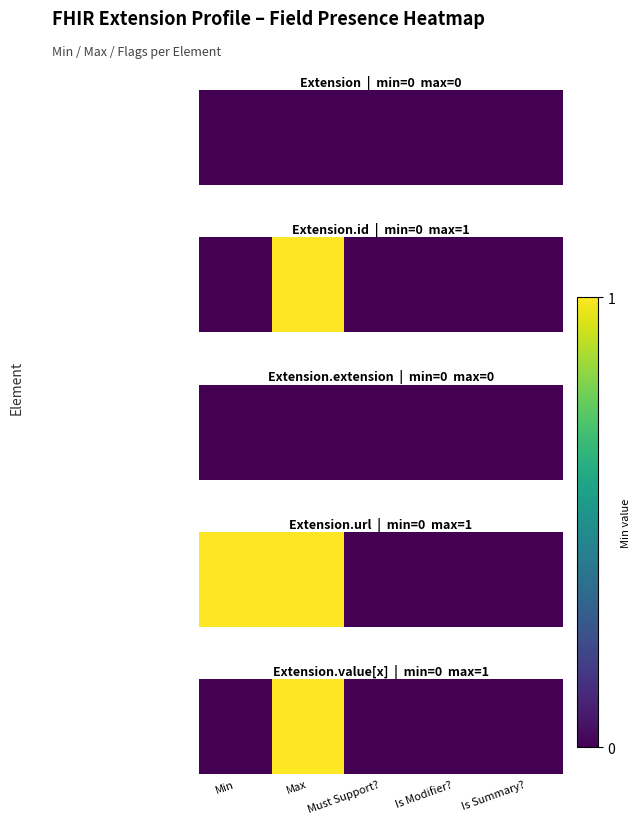

At which label is the value closest to 0?

Min